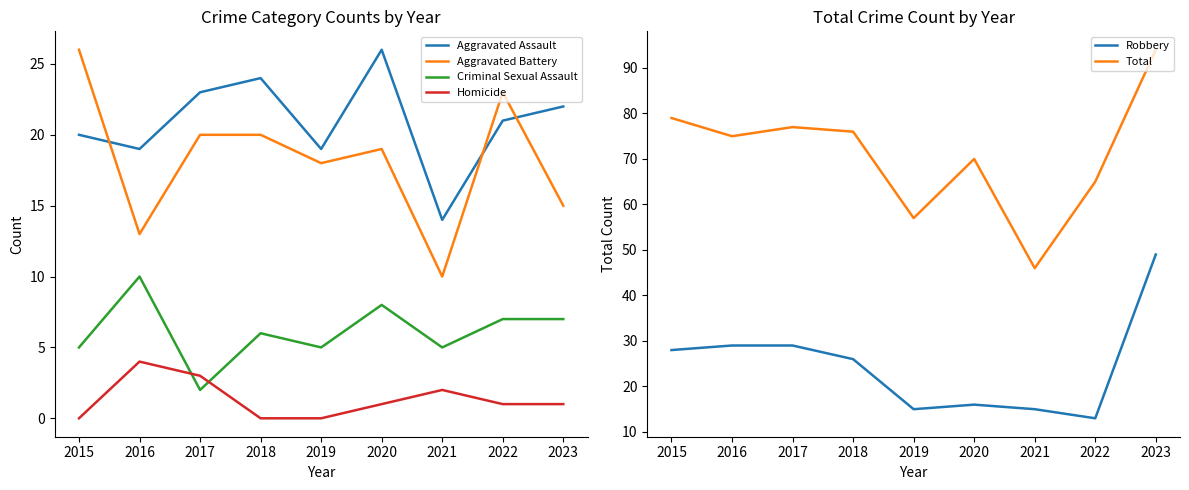

What is the value of the Total point at the 5th from the left?

57